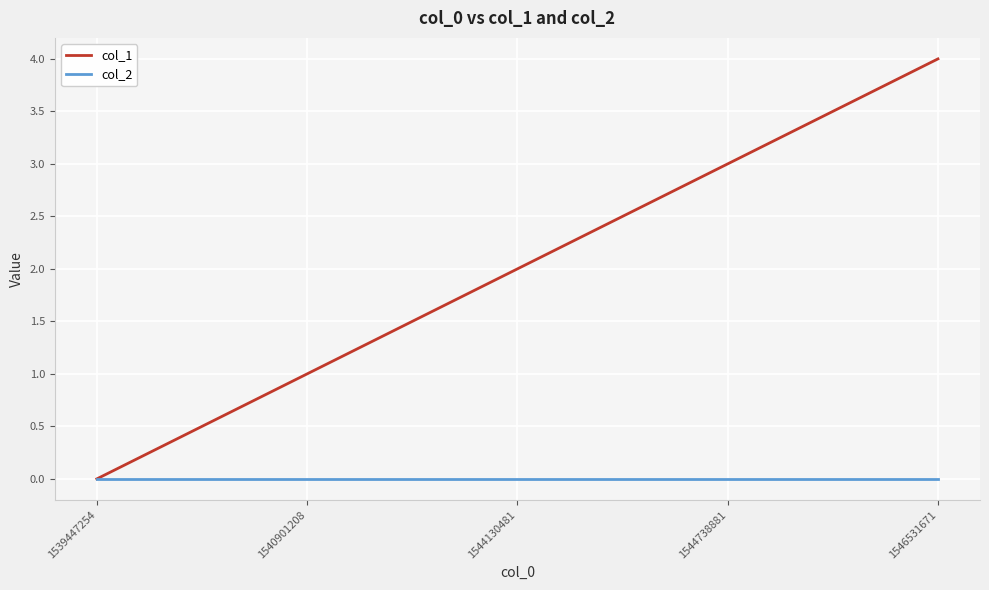

Rank the categories by col_1 value from highest to lowest.

1546531671, 1544738881, 1544130481, 1540901208, 1539447254